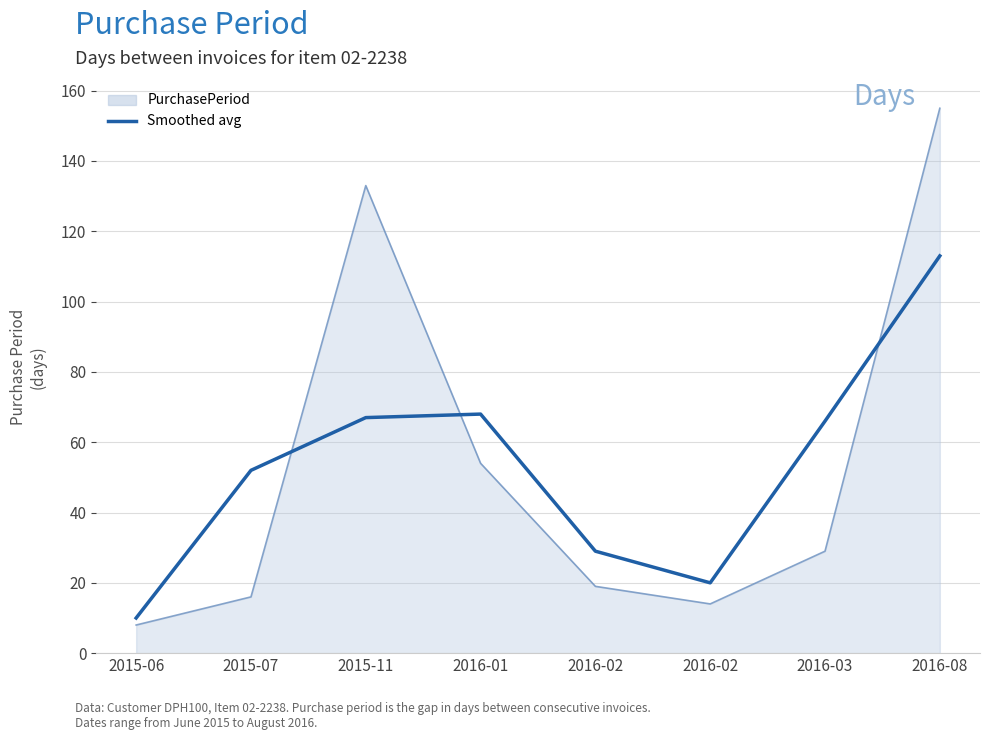

How many lines are shown in the chart?

2